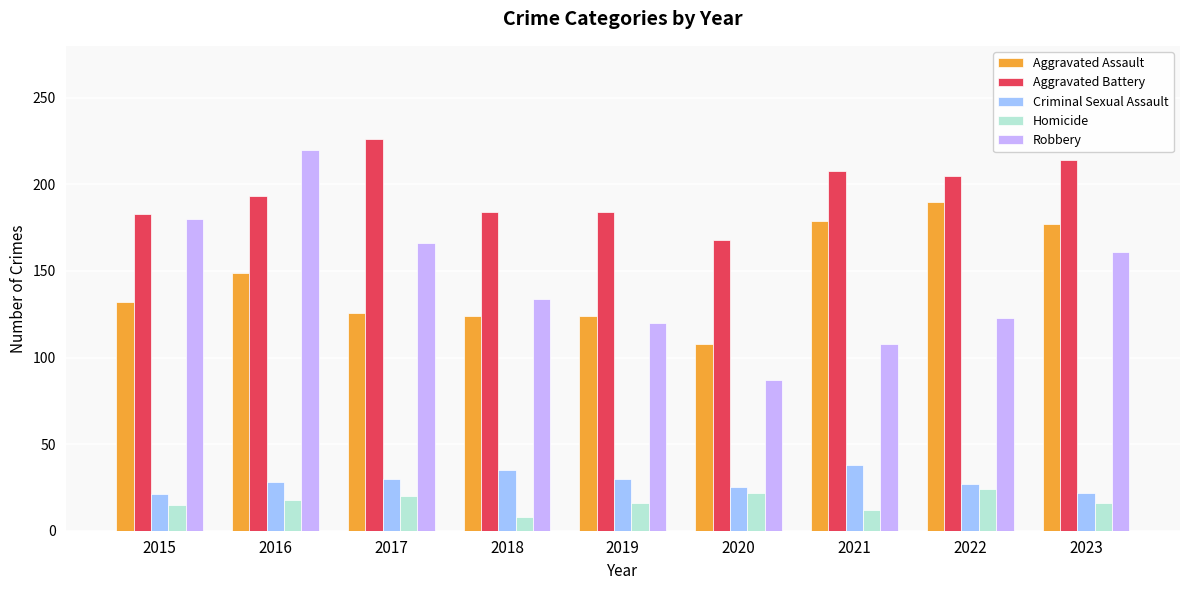

Rank the series at 2018 from lowest to highest value.

Homicide, Criminal Sexual Assault, Aggravated Assault, Robbery, Aggravated Battery